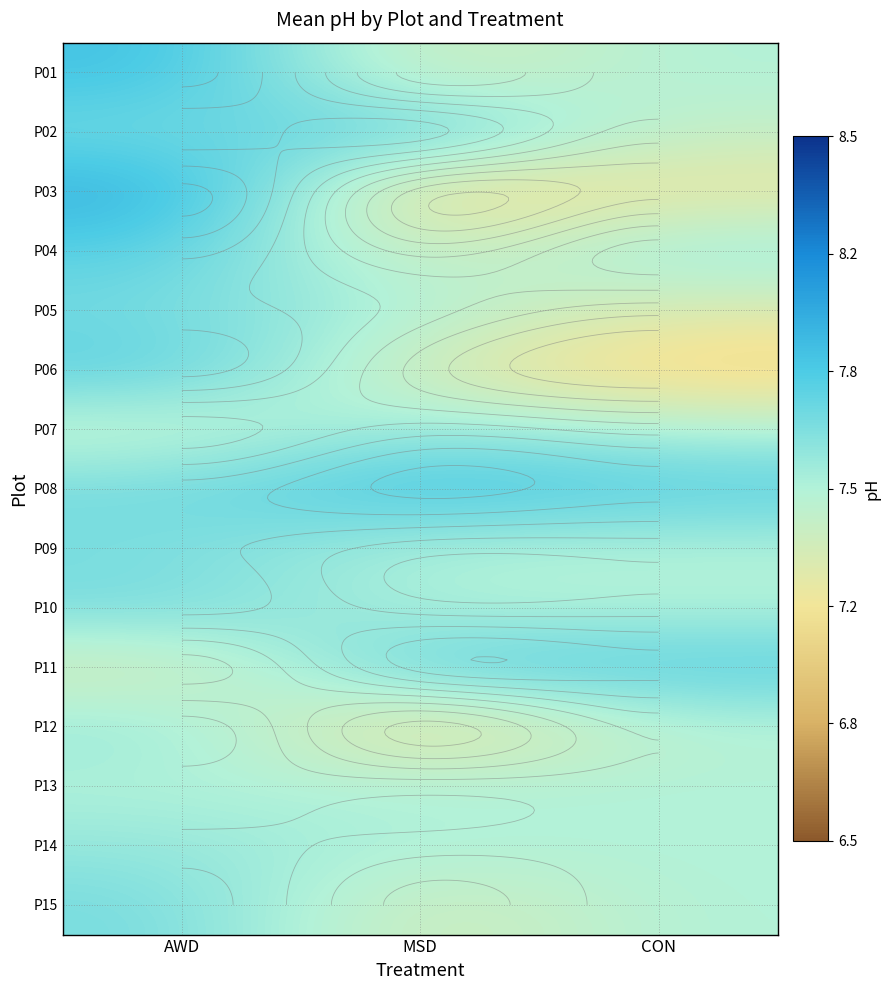

How many P12 values are between 7 and 8?

3